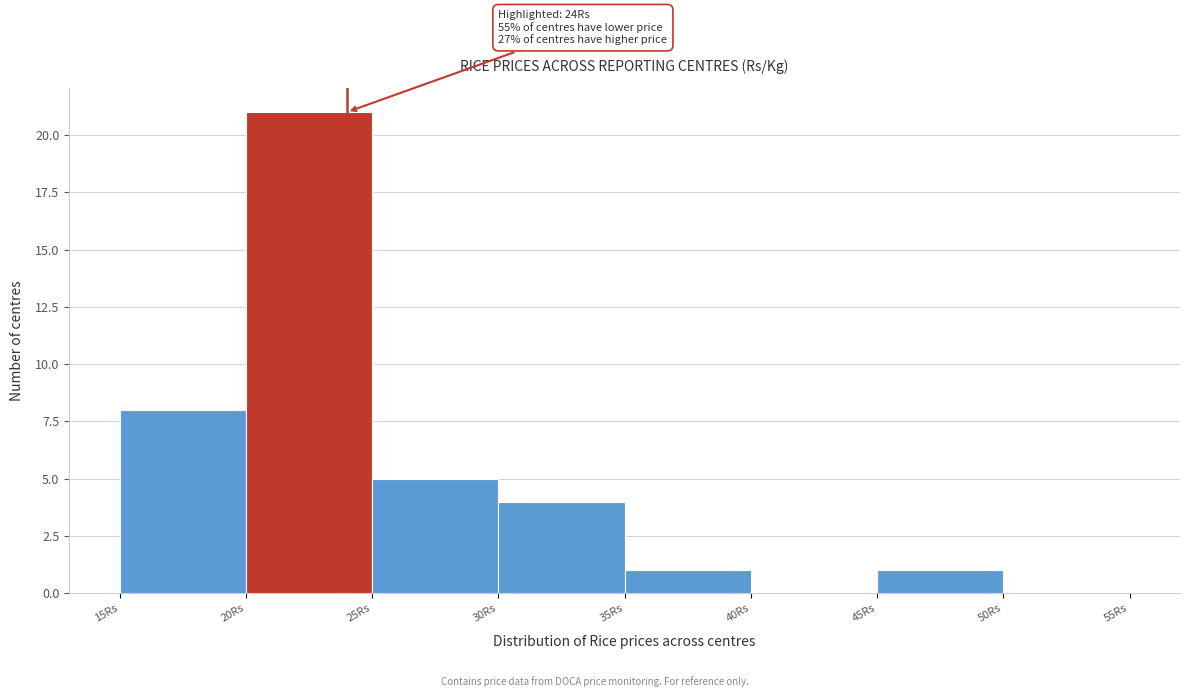

Which range on the x-axis has the tallest bar?

20 to 25